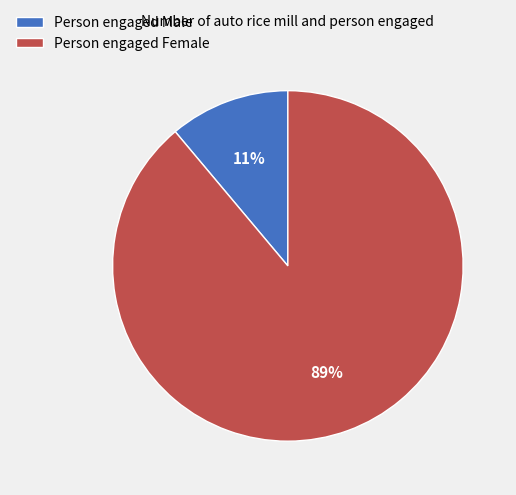

Rank the categories by value from lowest to highest.

Person engaged Male, Person engaged Female